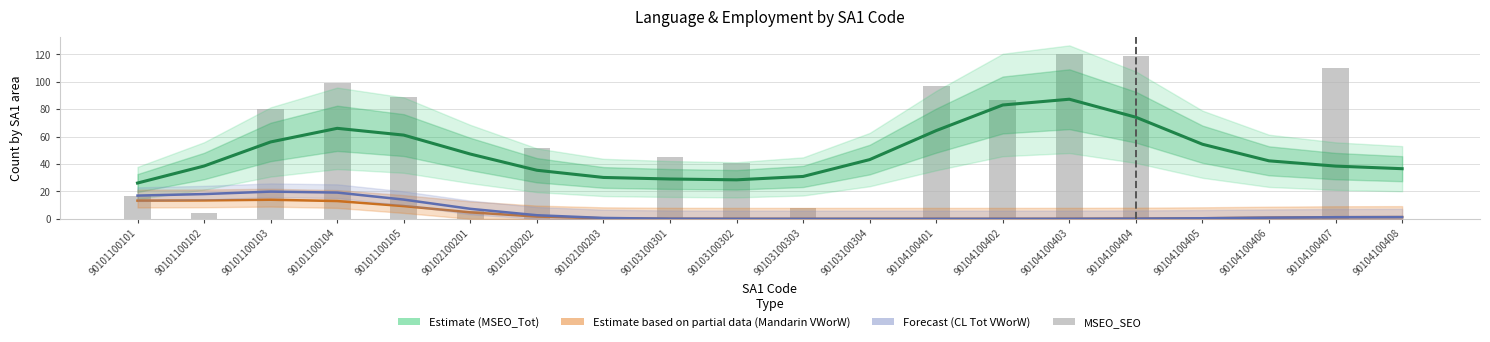

True or false: the data shows 30 at 90102100202.

False